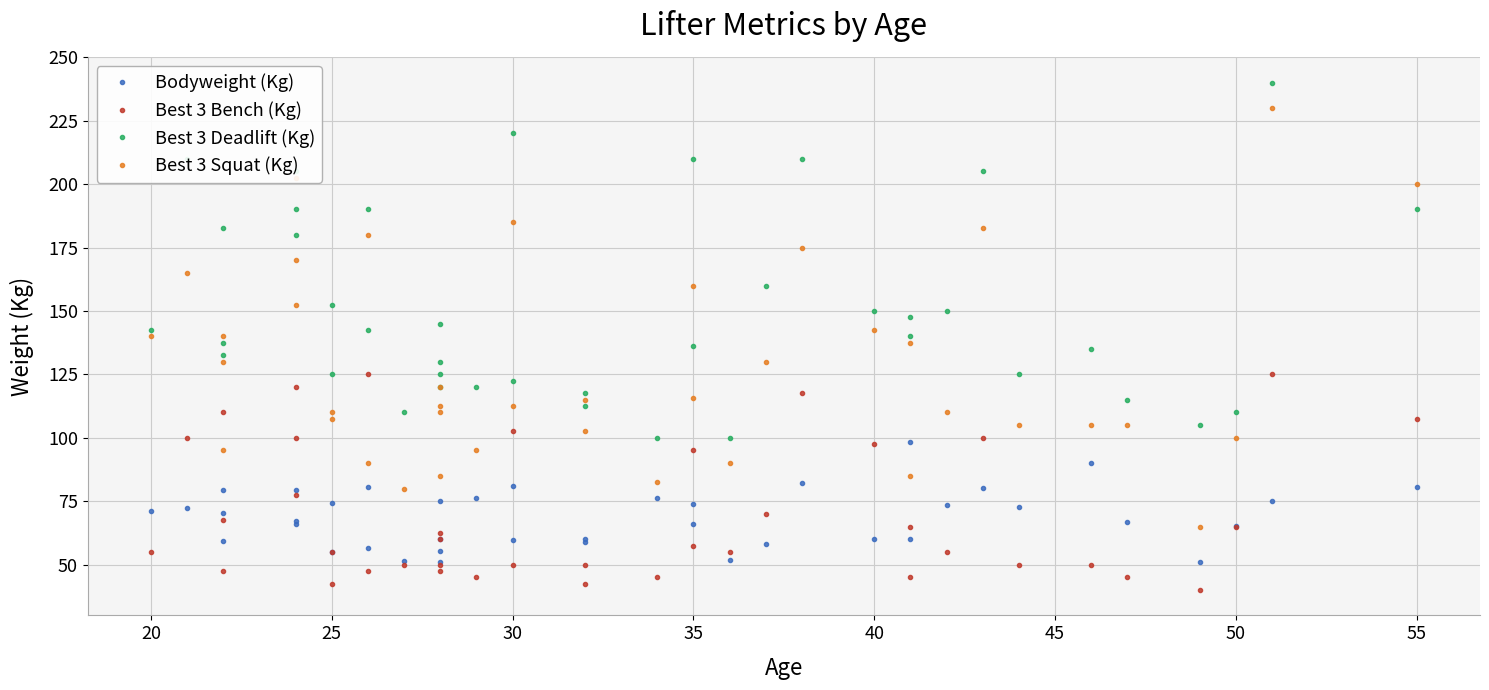

Rank the series by their maximum value, from lowest to highest.

Bodyweight (Kg), Best 3 Bench (Kg), Best 3 Squat (Kg), Best 3 Deadlift (Kg)